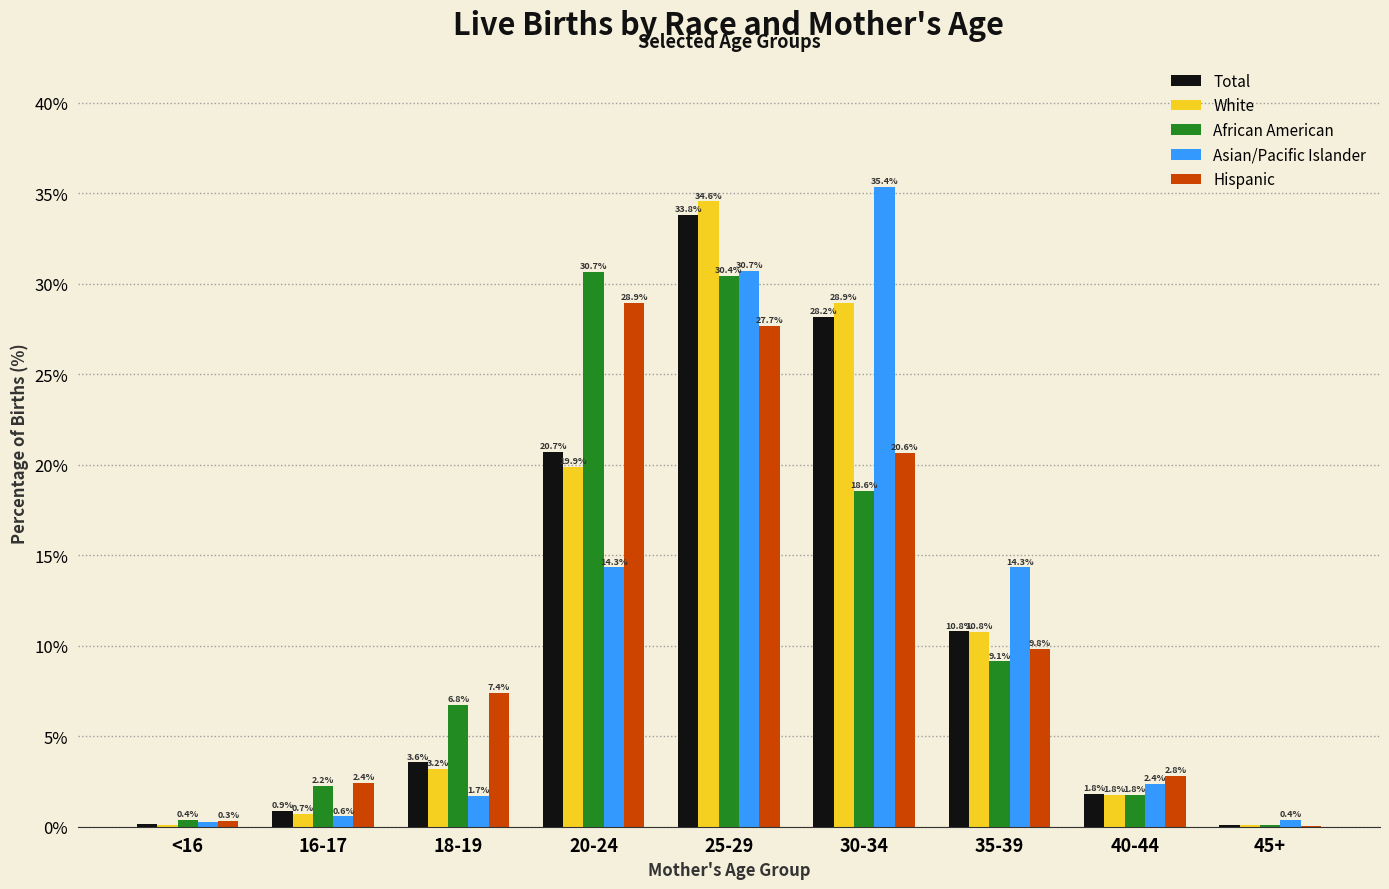

Are the bars grouped side by side (vs. stacked)?

Yes